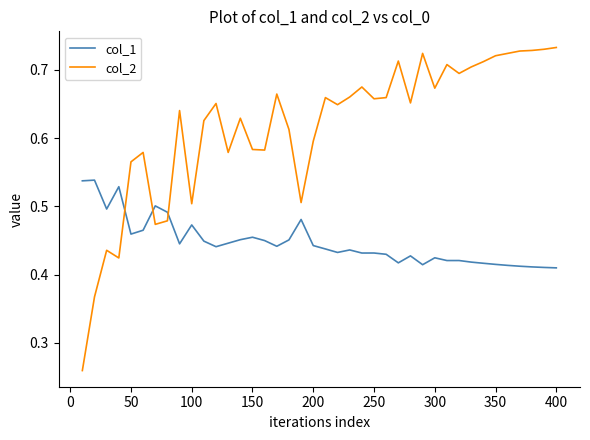

How many times do col_1 and col_2 cross each other?

3